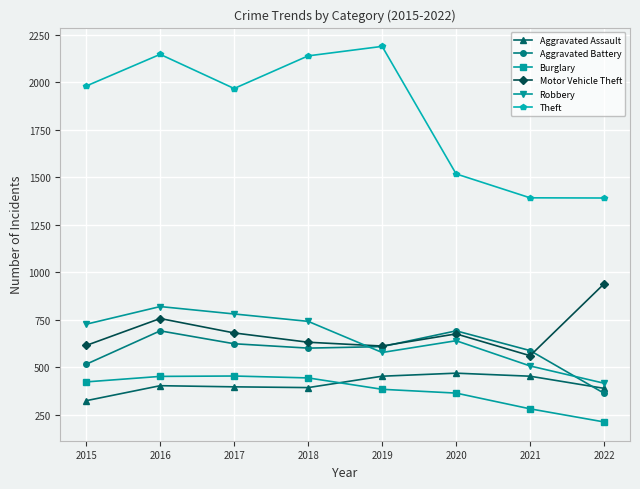

Rank the series at 2017 from lowest to highest value.

Aggravated Assault, Burglary, Aggravated Battery, Motor Vehicle Theft, Robbery, Theft